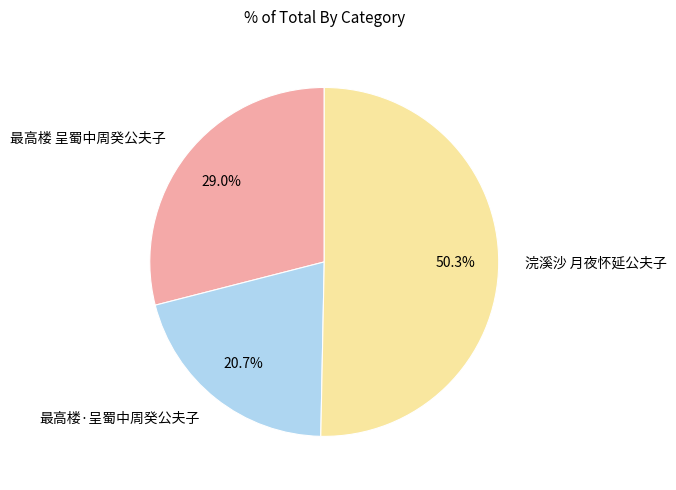

How many slices are in this pie chart?

3